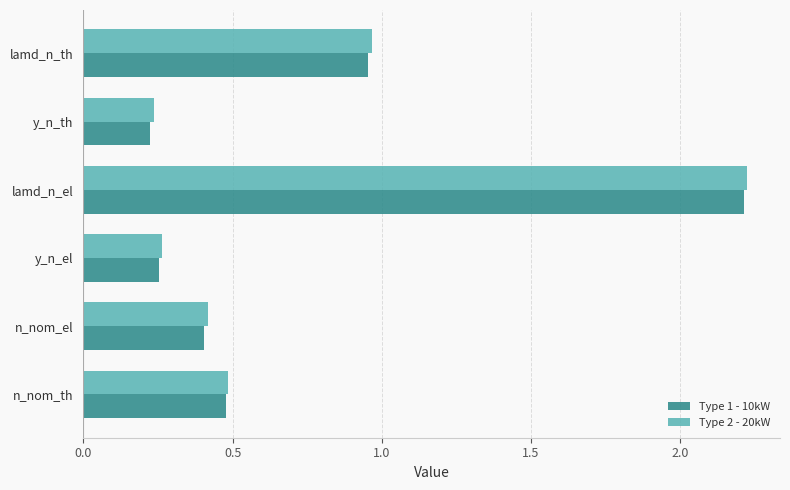

Which series has the widest spread of values?

Type 1 - 10kW